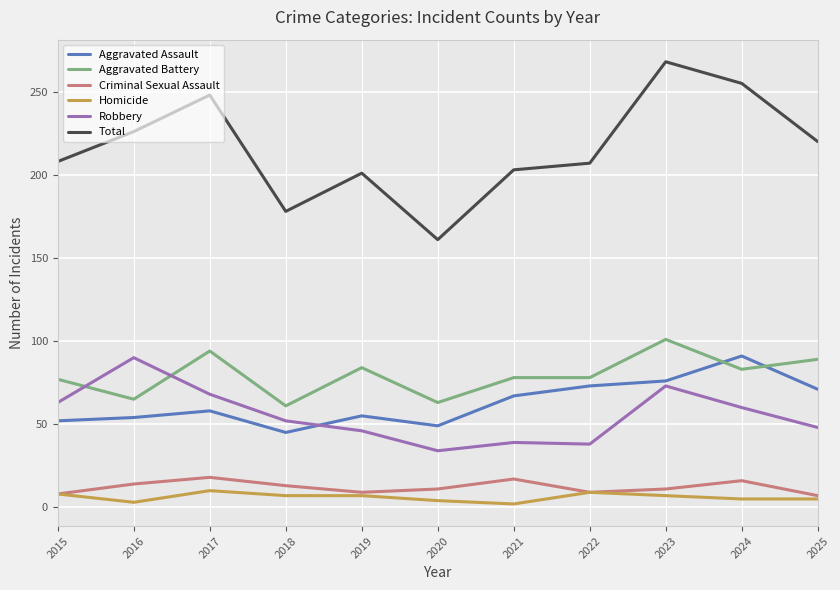

Which series changed the most between 2019 and 2023?

Total